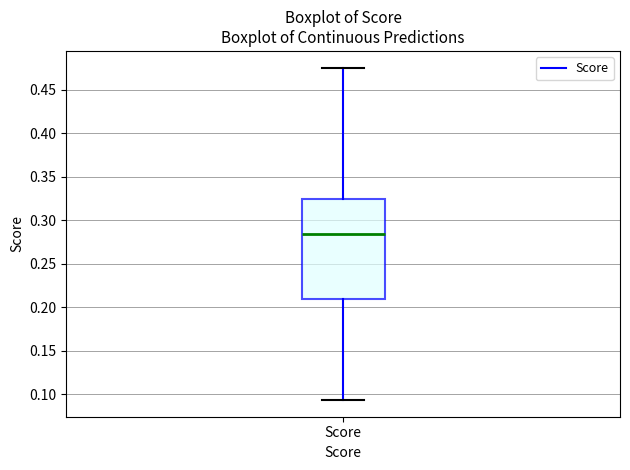

Read this box plot against the y-axis: the position of the median line, the range covered by the box, and the ends of both whiskers. The values are not printed on the chart, so give them approximately, as read against the axis.

median 0.285, box 0.210 to 0.325, whiskers 0.095 to 0.475